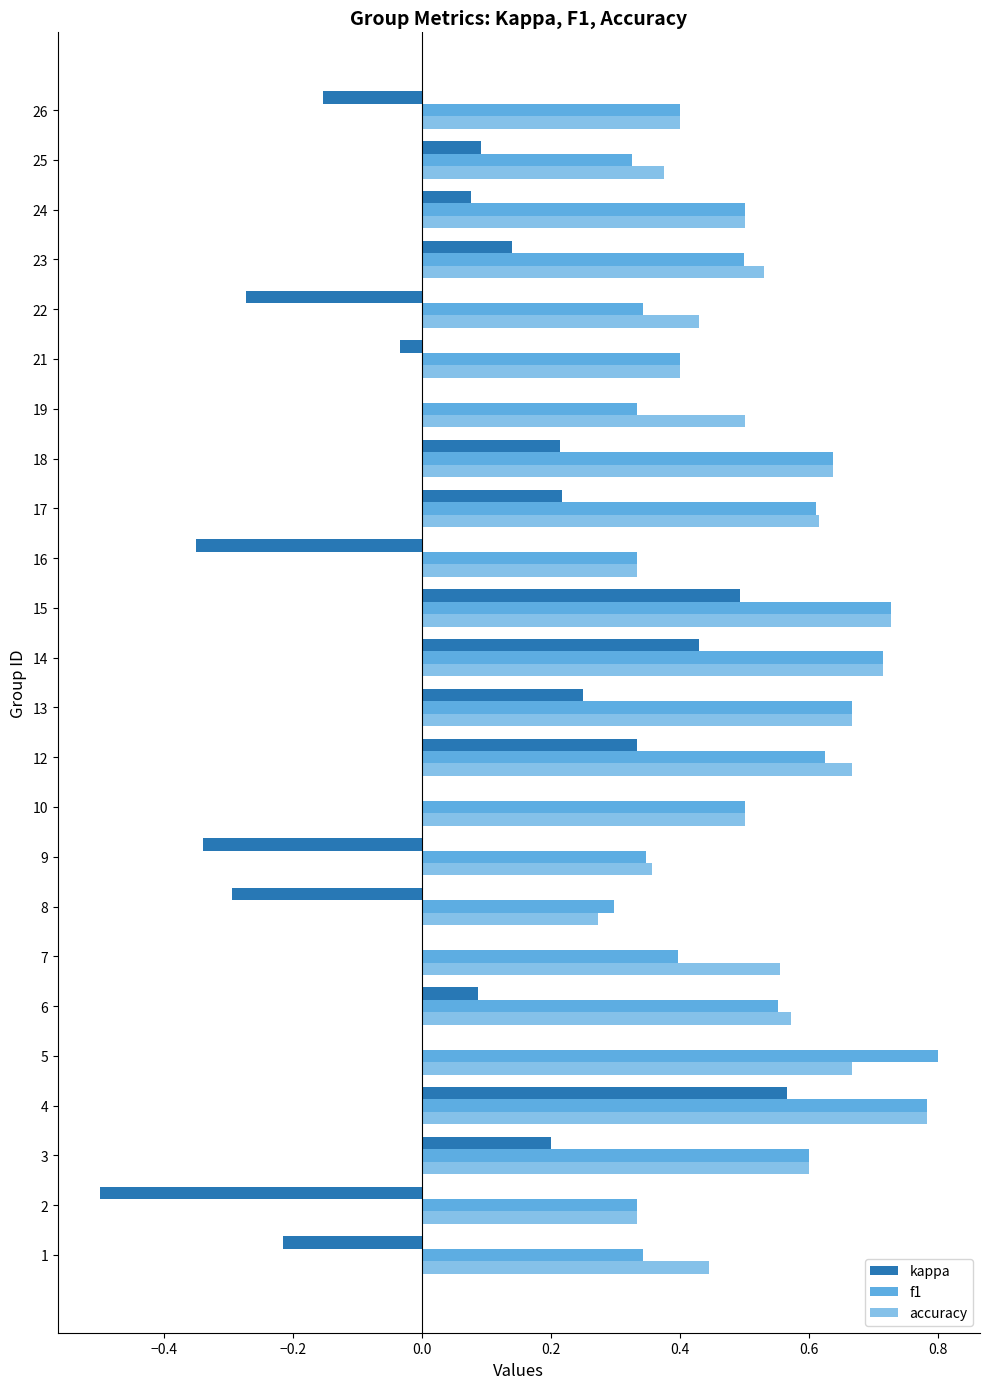

What is the sum of all f1 values?

12.1